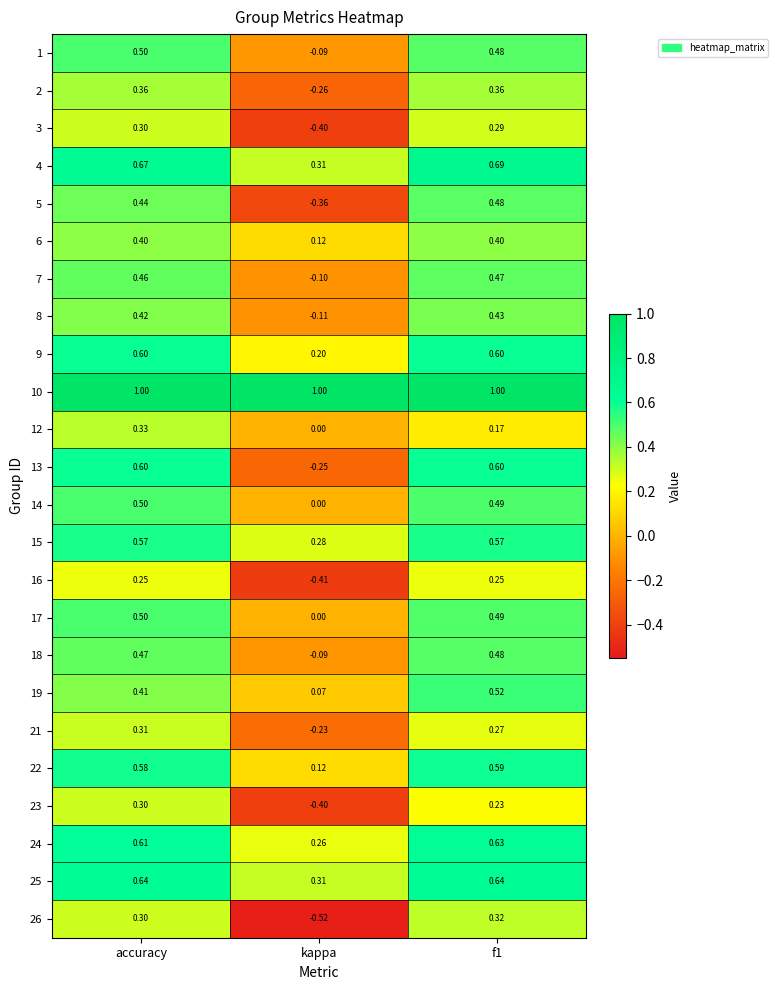

At which label does 26 first exceed 0?

accuracy